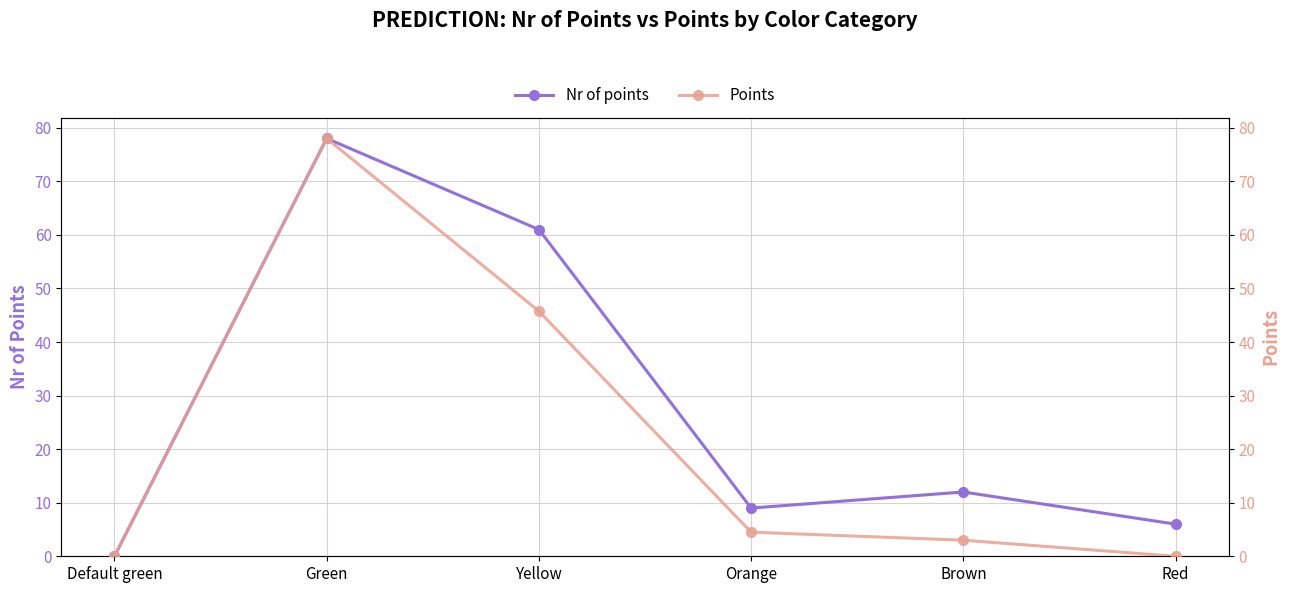

At which category is the sum across all series the highest?

Green